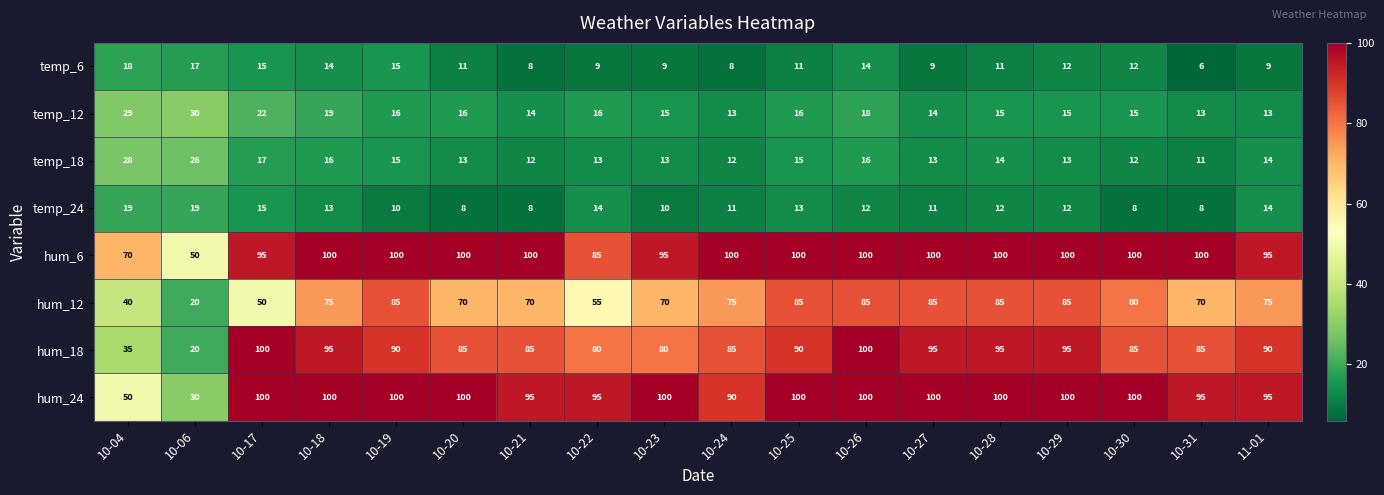

Read the hum_24 value at 10-28.

100